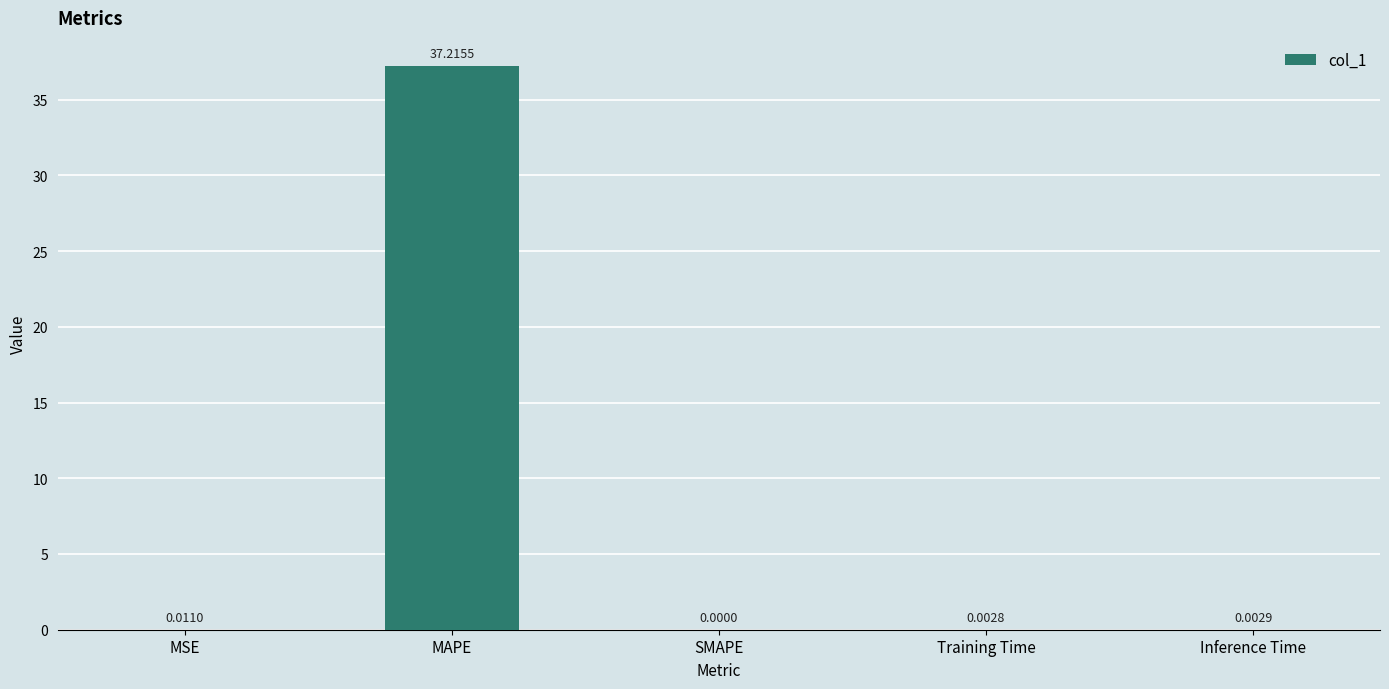

Count the number of values greater than 0.

4